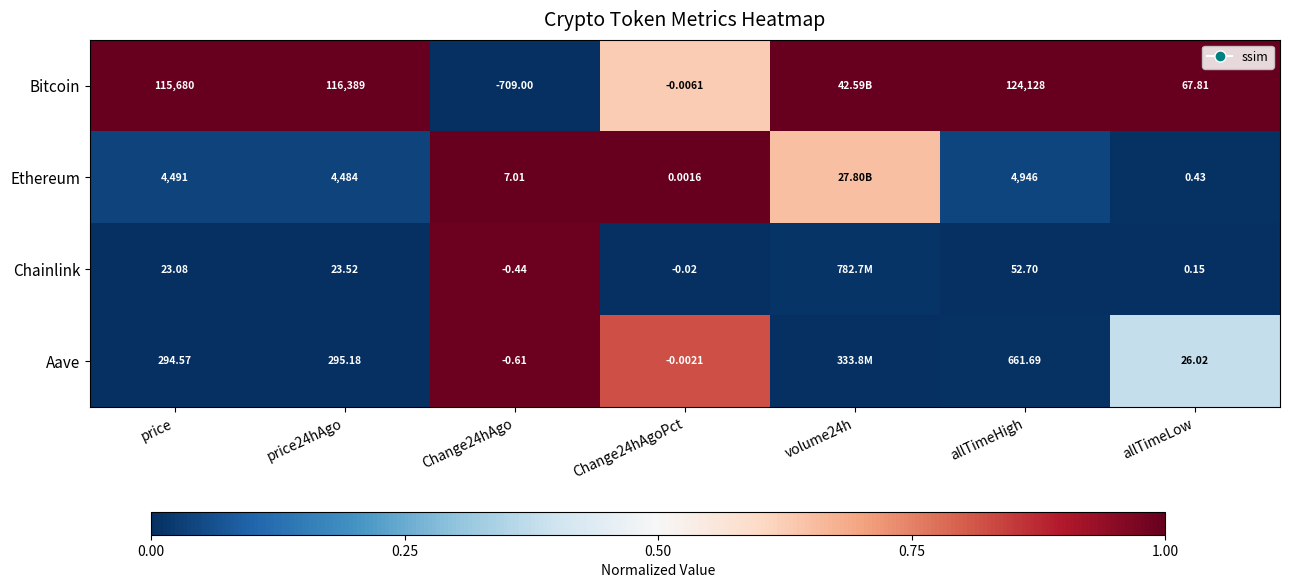

Rank the series at allTimeHigh from highest to lowest value.

Bitcoin, Ethereum, Aave, Chainlink